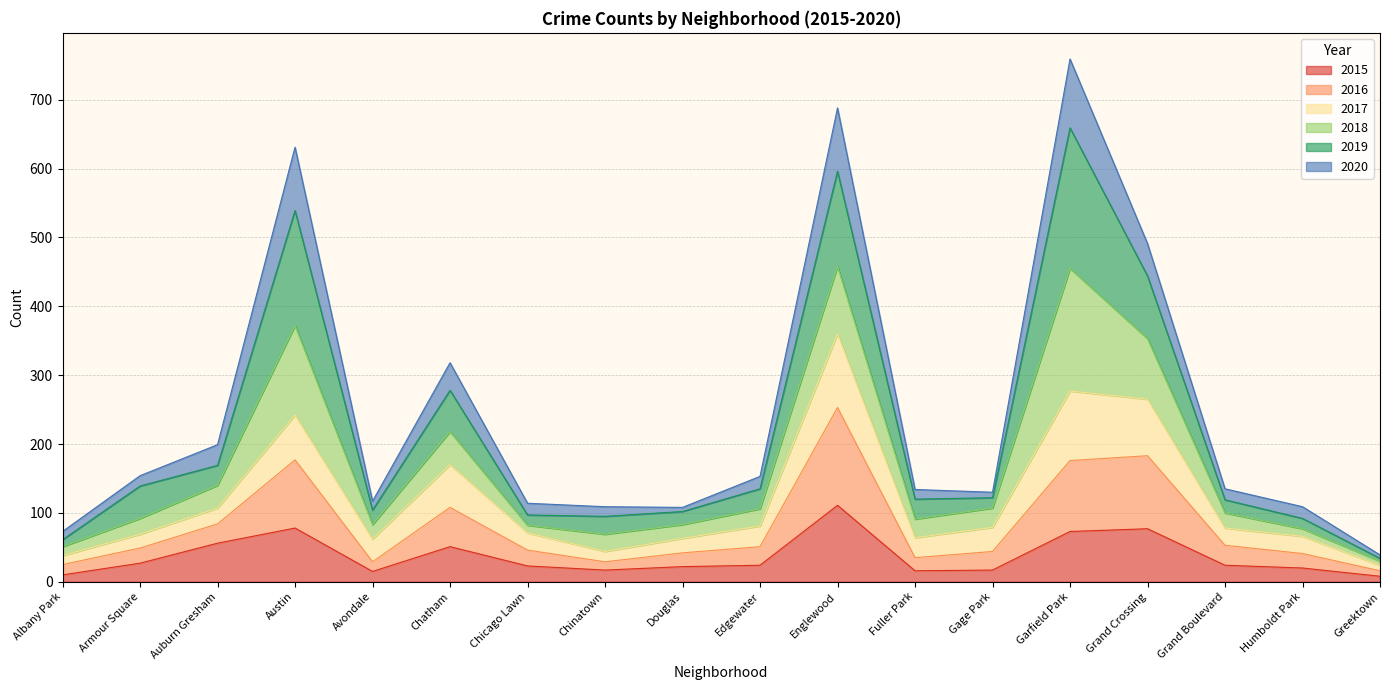

What is the highest value of the 2015 series?

111